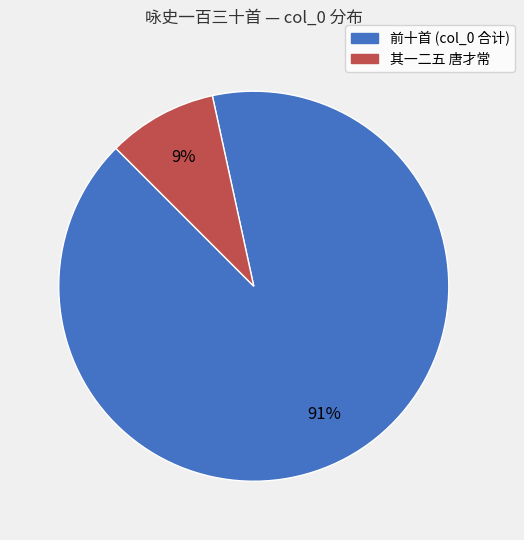

Is there any slice that represents more than half of the pie?

Yes